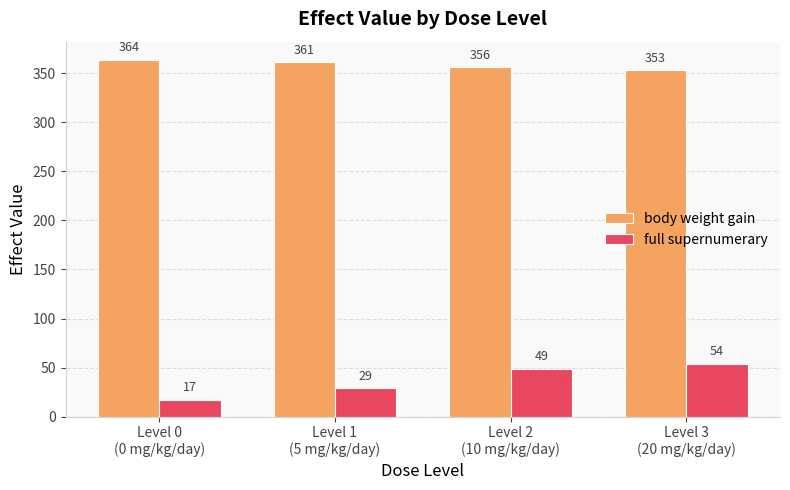

How many values in the full supernumerary series are below 49?

2